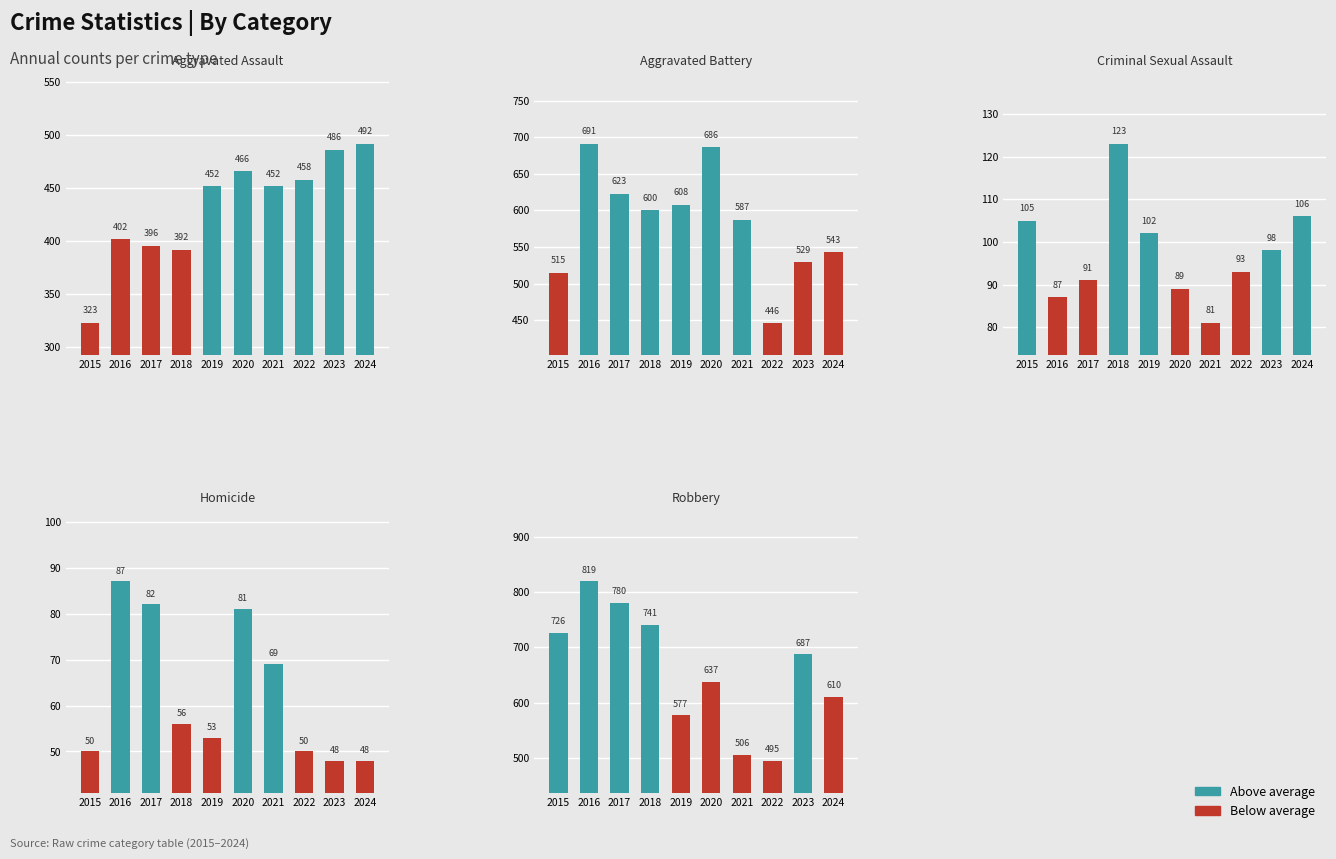

What is the sum of all Aggravated Battery values?

5828